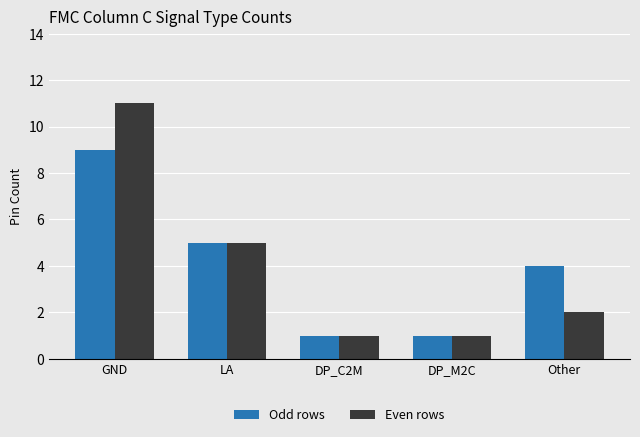

Rank the series at Other from lowest to highest value.

Even rows, Odd rows